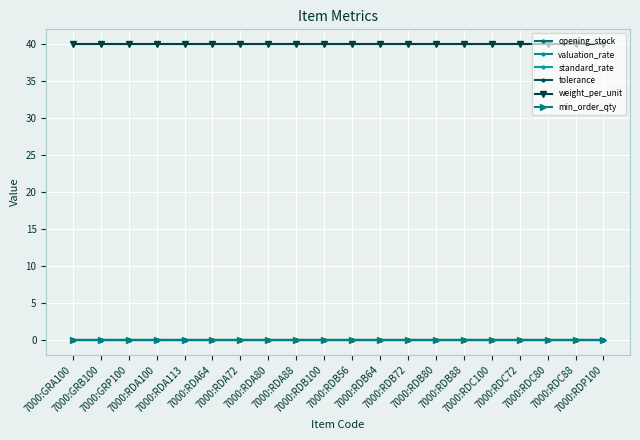

List the labels in order of standard_rate value, smallest first.

7000:GRA100, 7000:GRB100, 7000:GRP100, 7000:RDA100, 7000:RDA113, 7000:RDA64, 7000:RDA72, 7000:RDA80, 7000:RDA88, 7000:RDB100, 7000:RDB56, 7000:RDB64, 7000:RDB72, 7000:RDB80, 7000:RDB88, 7000:RDC100, 7000:RDC72, 7000:RDC80, 7000:RDC88, 7000:RDP100